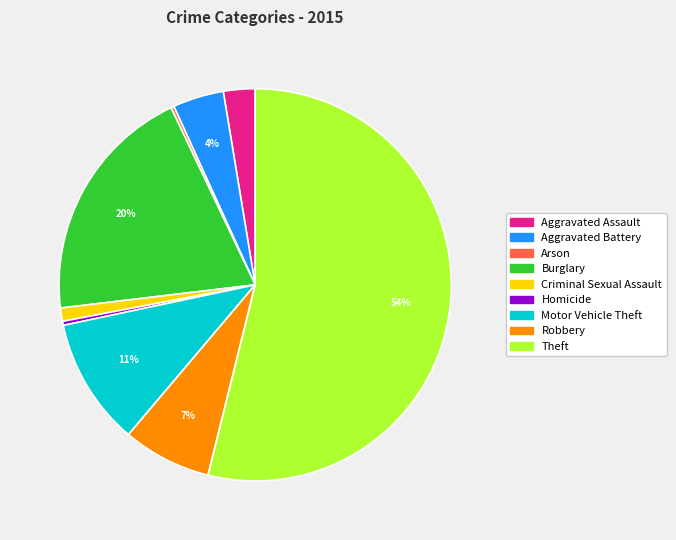

The Homicide slice represents 0% of the pie. True or false?

True